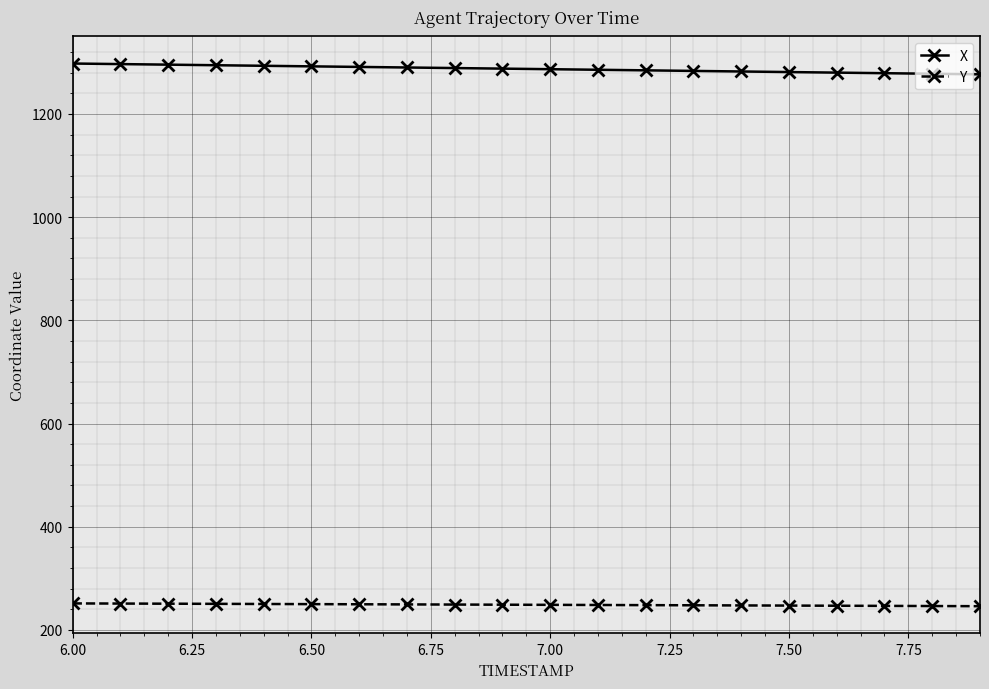

Which series has the largest total across all categories?

X